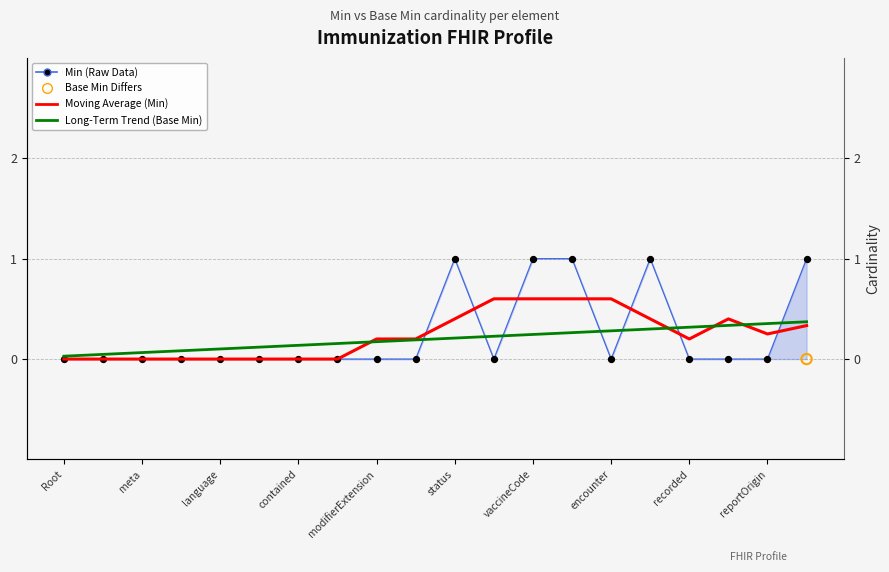

Is the value of Moving Average (Min) at Root greater than the value of Long-Term Trend (Base Min) at language?

No